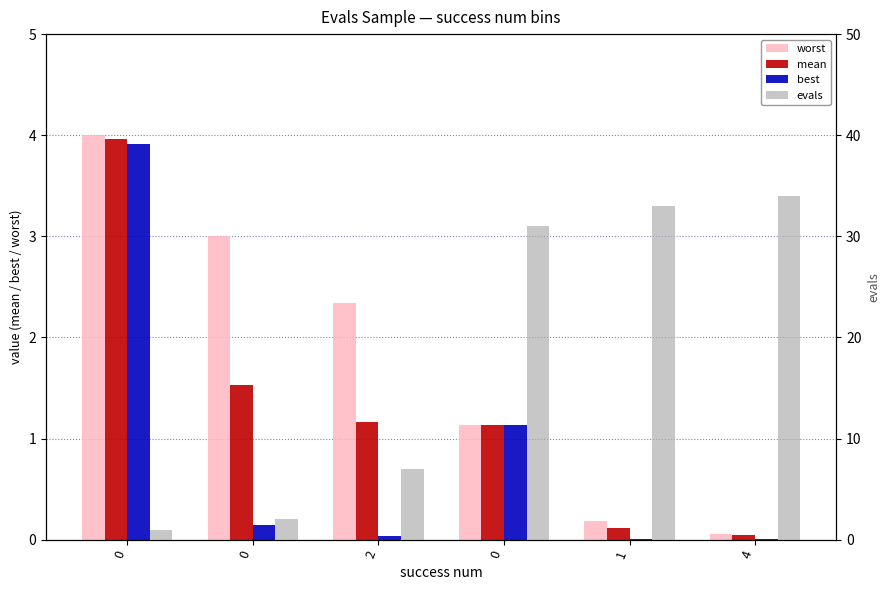

What is the difference between the second highest and second lowest values in the best series?

1.1